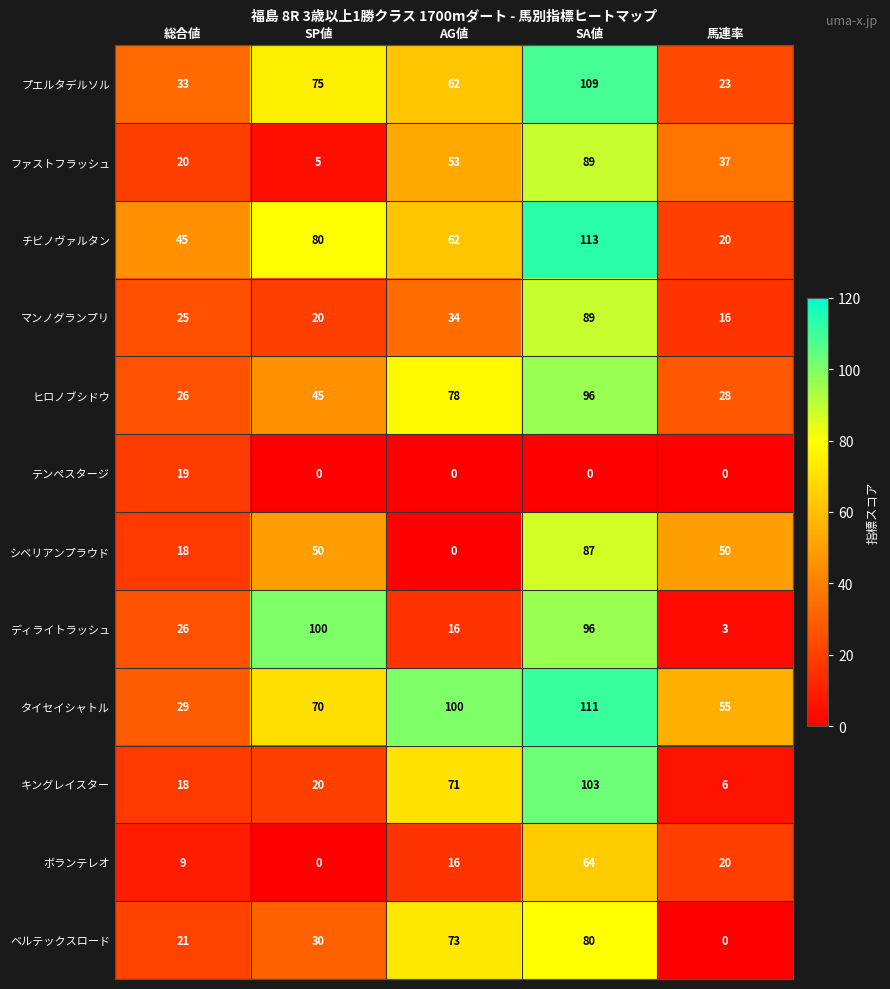

What is the maximum value shown in the chart?

113